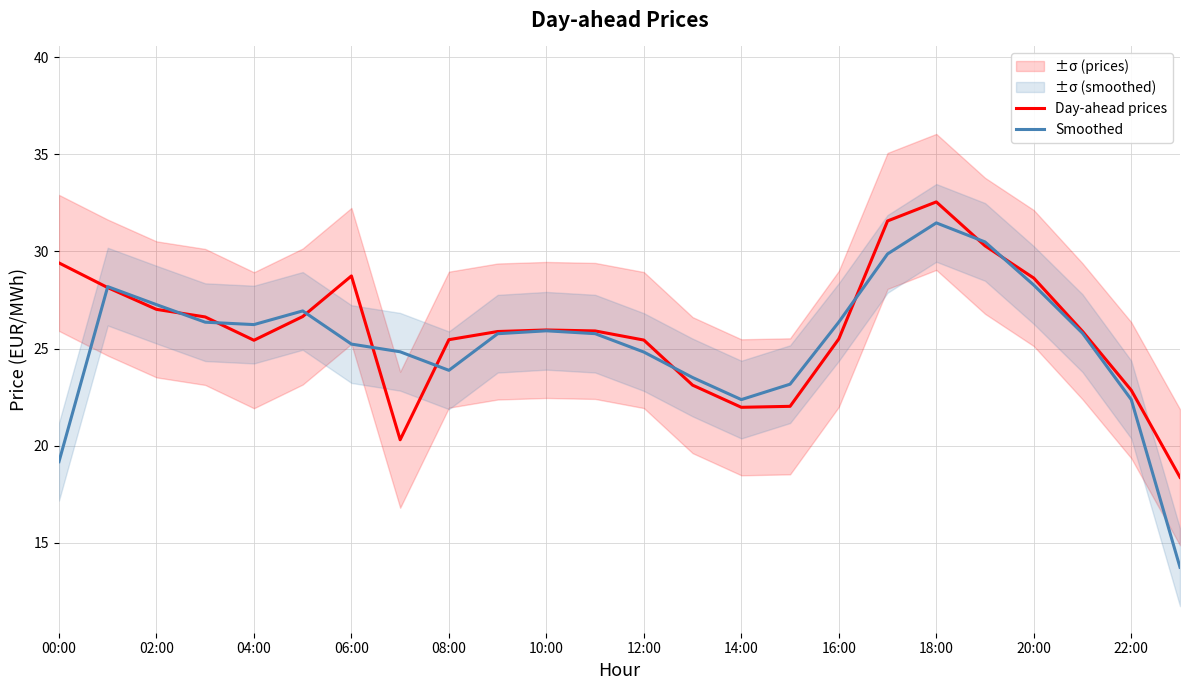

At how many categories does at least one series exceed 13?

24